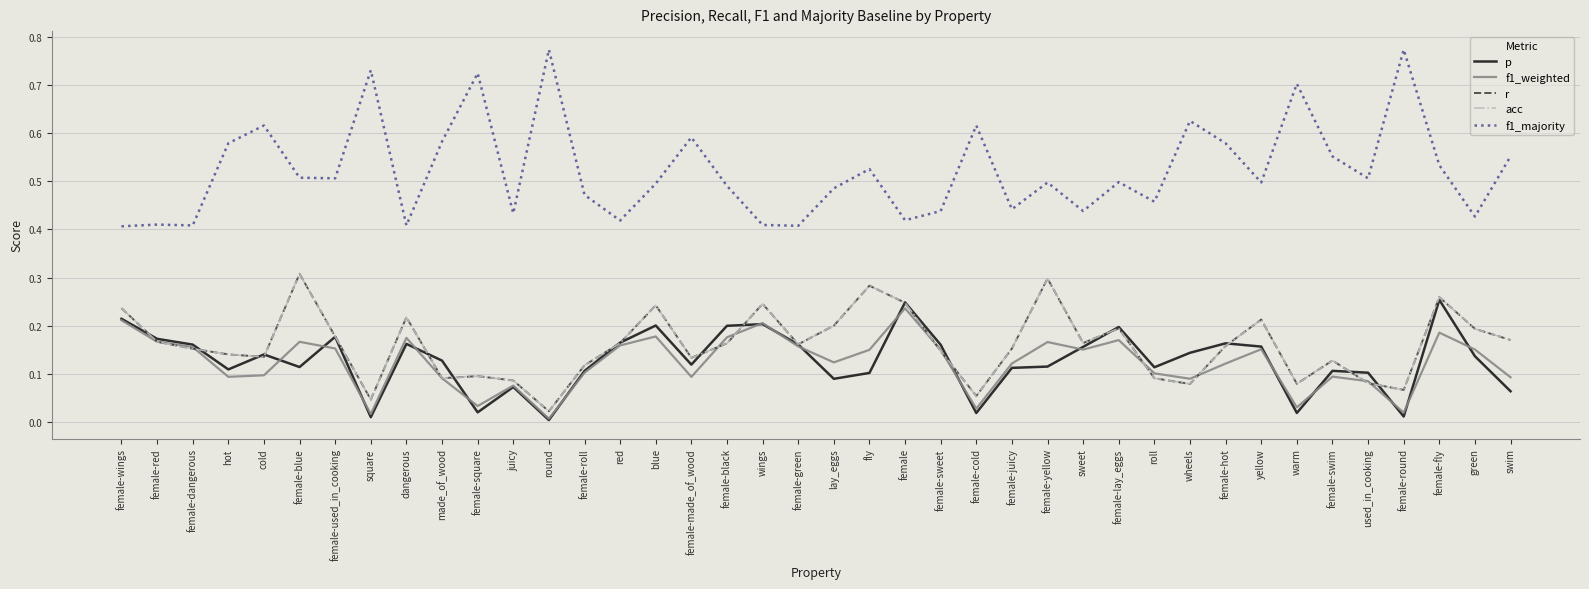

How many lines are shown in the chart?

5